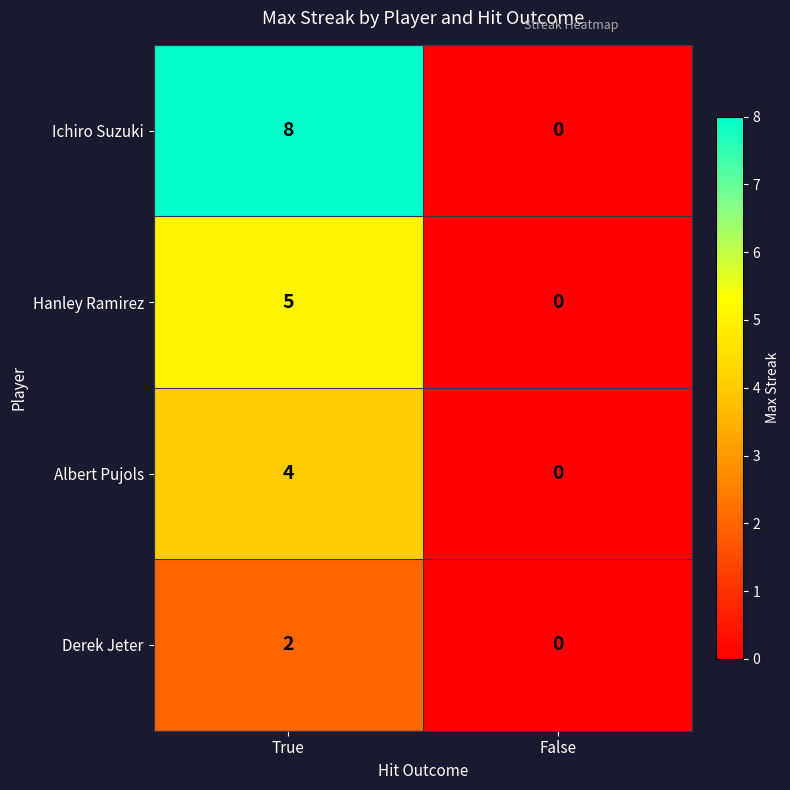

True or false: Derek Jeter has a value of 1 at True.

False